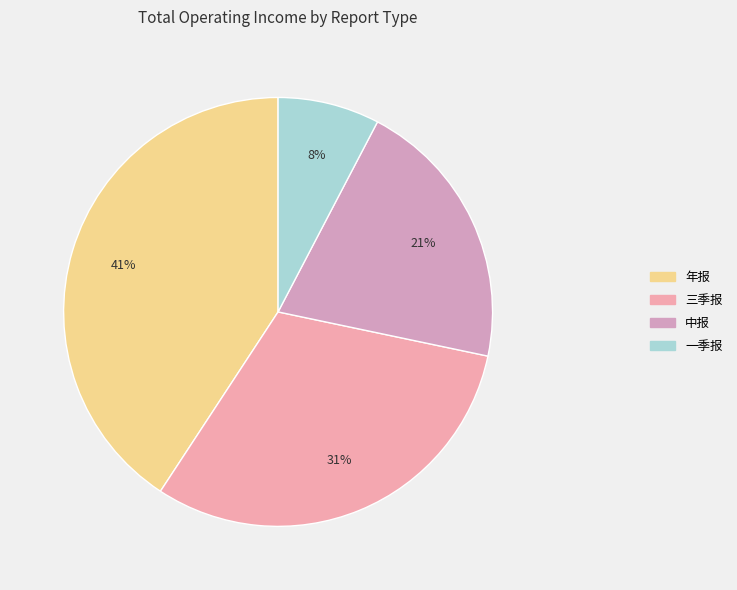

To the nearest percent, what portion does 中报 represent?

21%